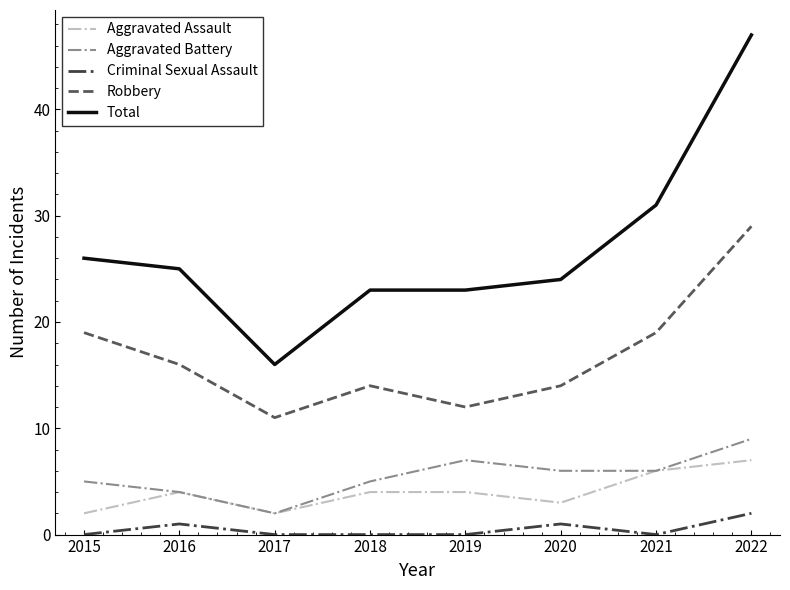

How many Aggravated Battery values are between 5 and 7?

5